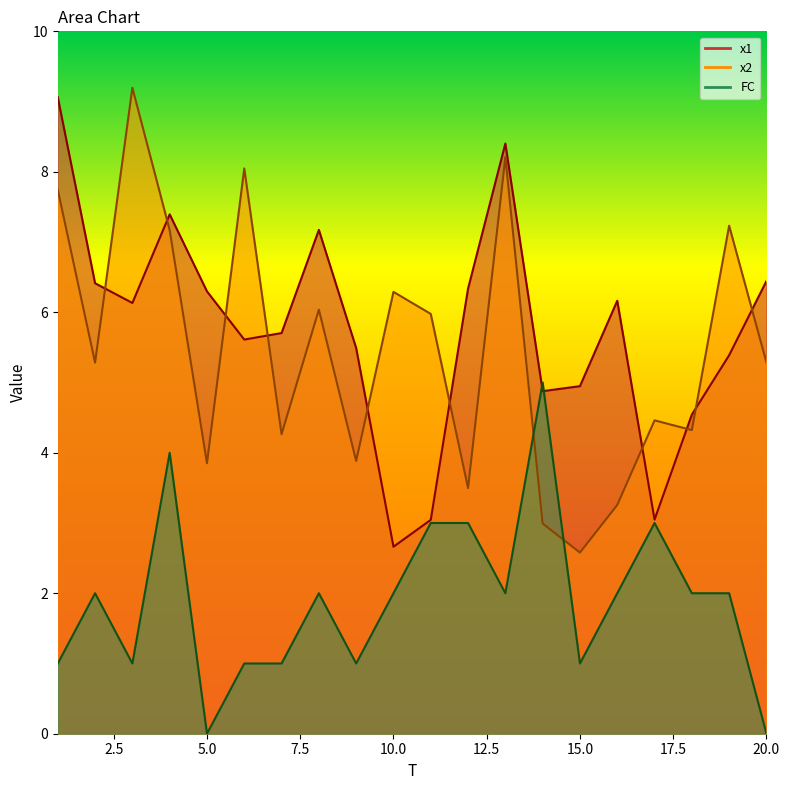

Reading left to right, extract all data points from this chart.

x1: 1=9.1	2=6.4	3=6.1	4=7.4	5=6.3	6=5.6	7=5.7	8=7.2	9=5.5	10=2.7	11=3.0	12=6.3	13=8.4	14=4.9	15=4.9	16=6.2	17=3.0	18=4.5	19=5.4	20=6.4
x2: 1=7.7	2=5.3	3=9.2	4=7.2	5=3.9	6=8.0	7=4.3	8=6.0	9=3.9	10=6.3	11=6.0	12=3.5	13=8.2	14=3.0	15=2.6	16=3.3	17=4.5	18=4.3	19=7.2	20=5.3
FC: 1=1.0	2=2.0	3=1.0	4=4.0	5=0.0	6=1.0	7=1.0	8=2.0	9=1.0	10=2.0	11=3.0	12=3.0	13=2.0	14=5.0	15=1.0	16=2.0	17=3.0	18=2.0	19=2.0	20=0.0